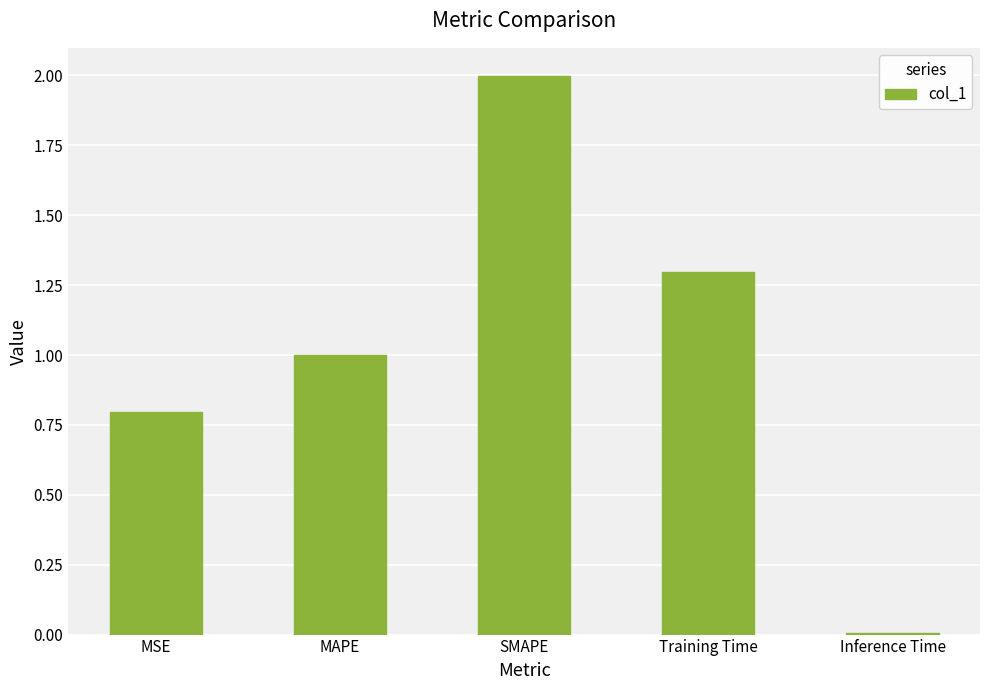

Is it true that the value at Training Time is 2.2?

False